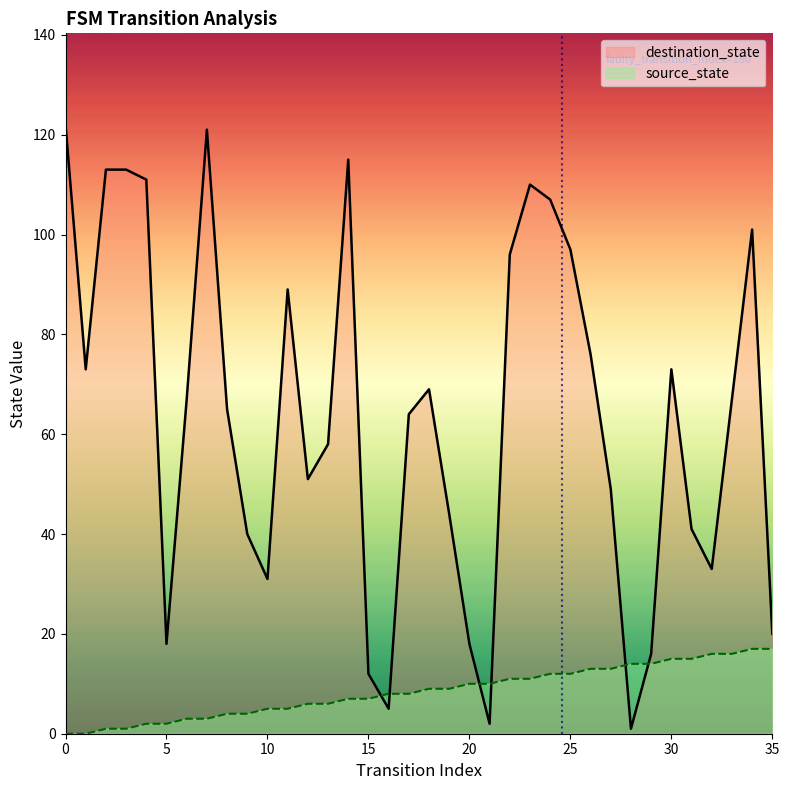

Which series ends up on top after the final intersection of destination_state and source_state?

destination_state